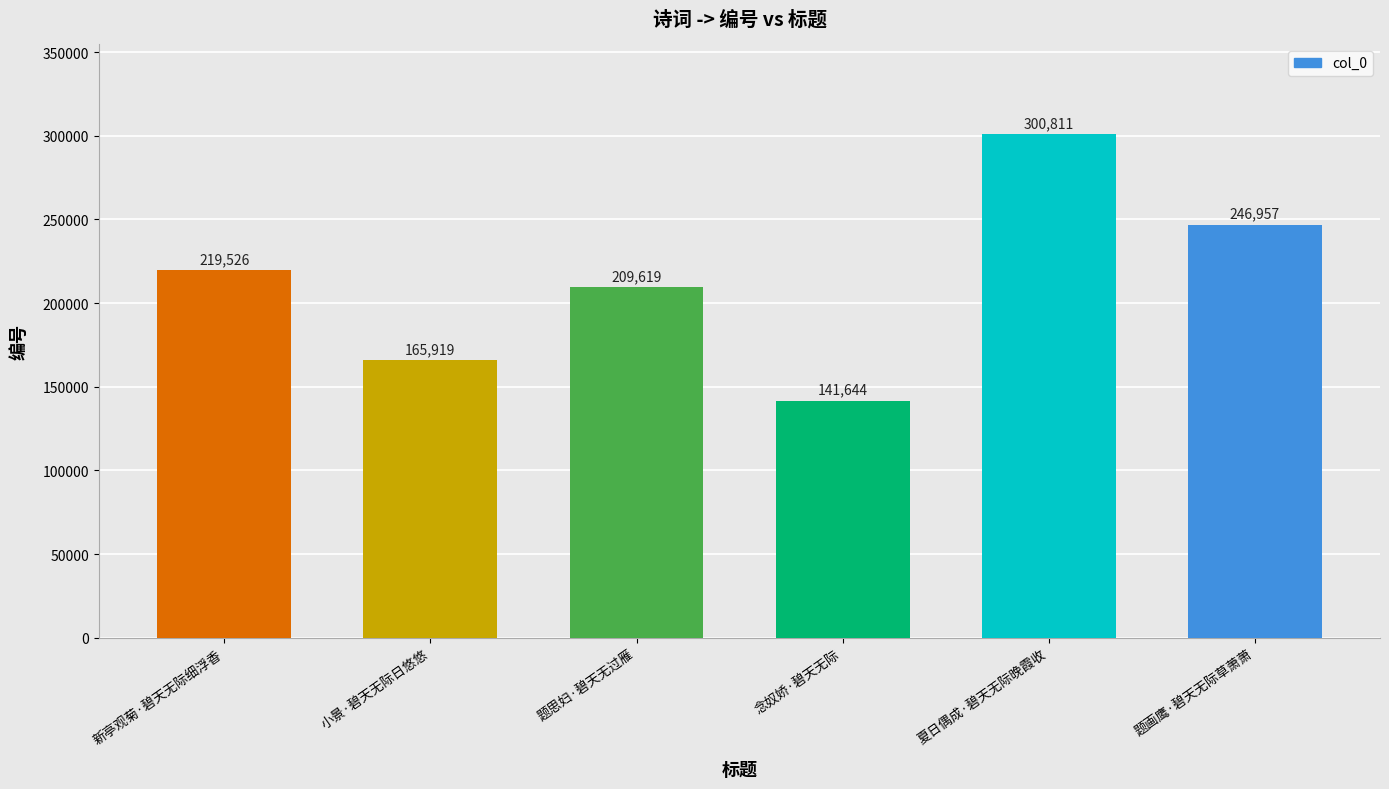

The chart shows a value of 265527 at 小景·碧天无际日悠悠. True or false?

False